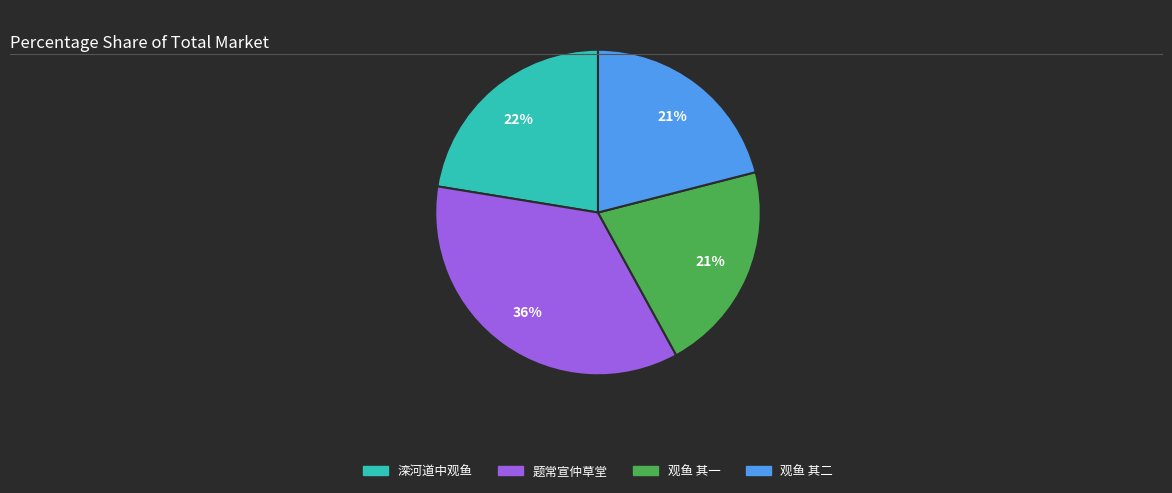

To the nearest percent, what is the difference between the largest and smallest slice percentages?

15%